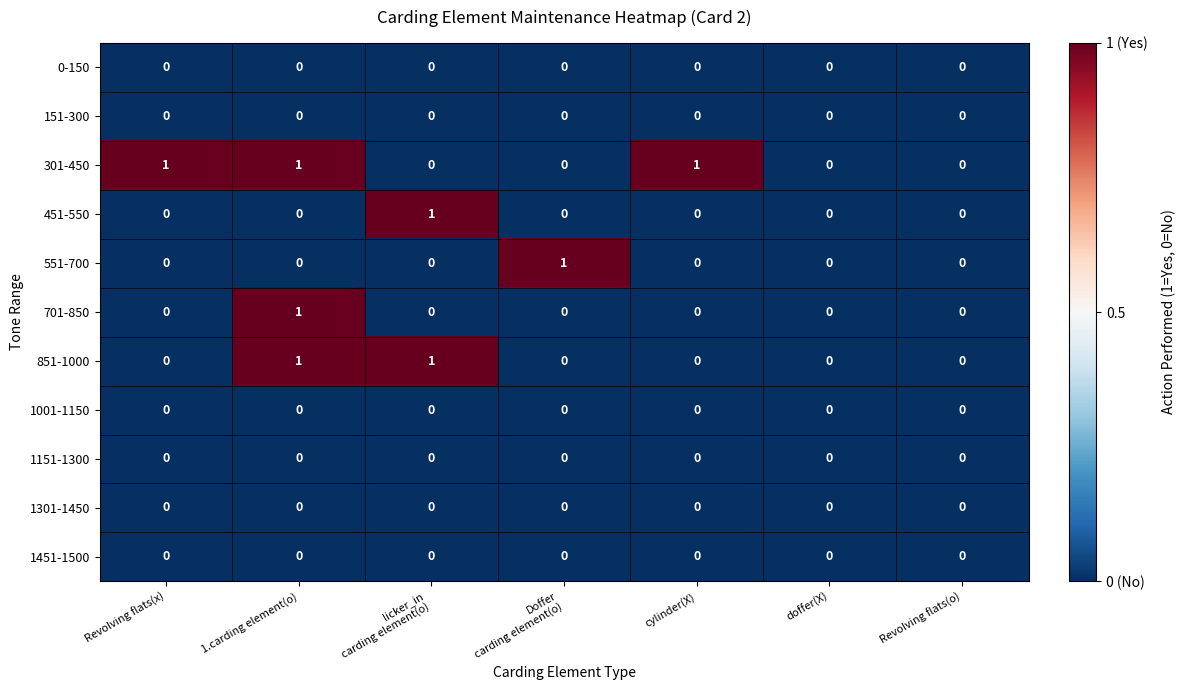

What is the maximum value shown in the chart?

1